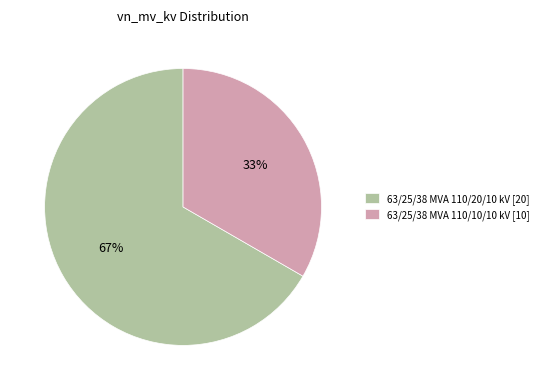

Which slice represents more than half of the pie?

63/25/38 MVA 110/20/10 kV